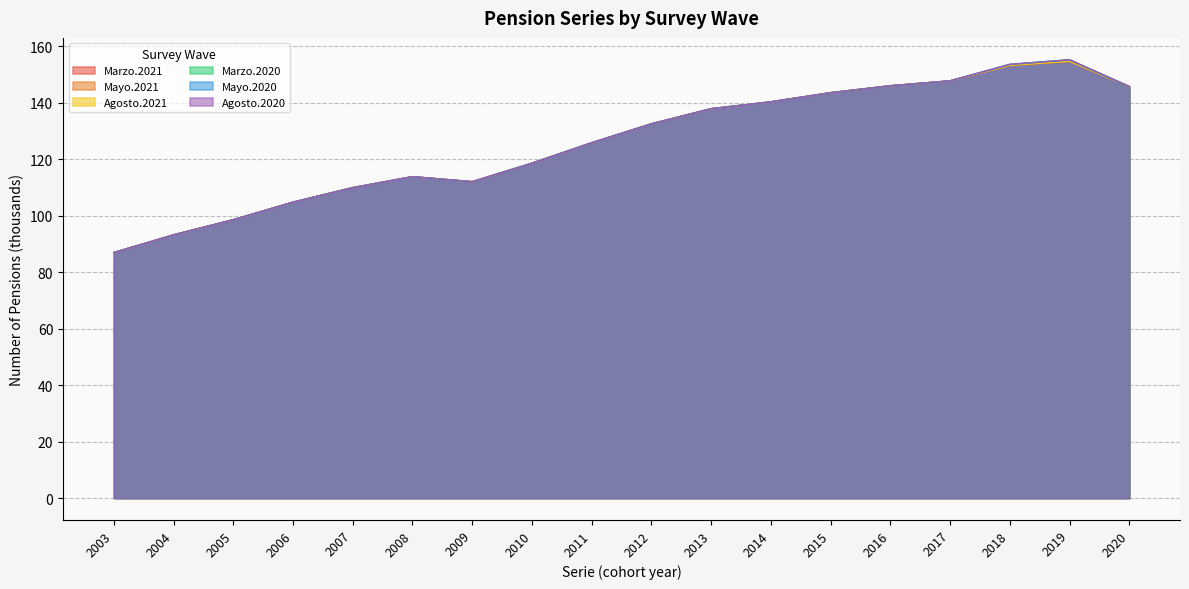

Which series has the widest spread of values?

Marzo.2020